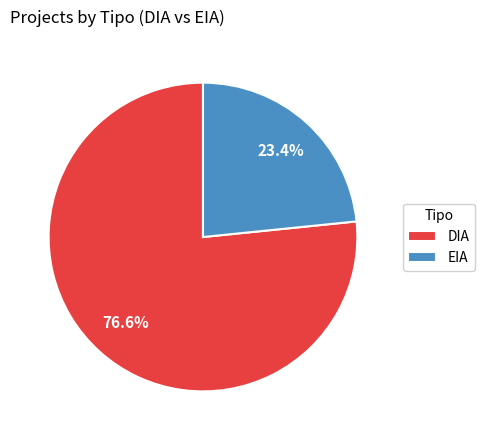

What is the smallest slice in the pie chart?

EIA